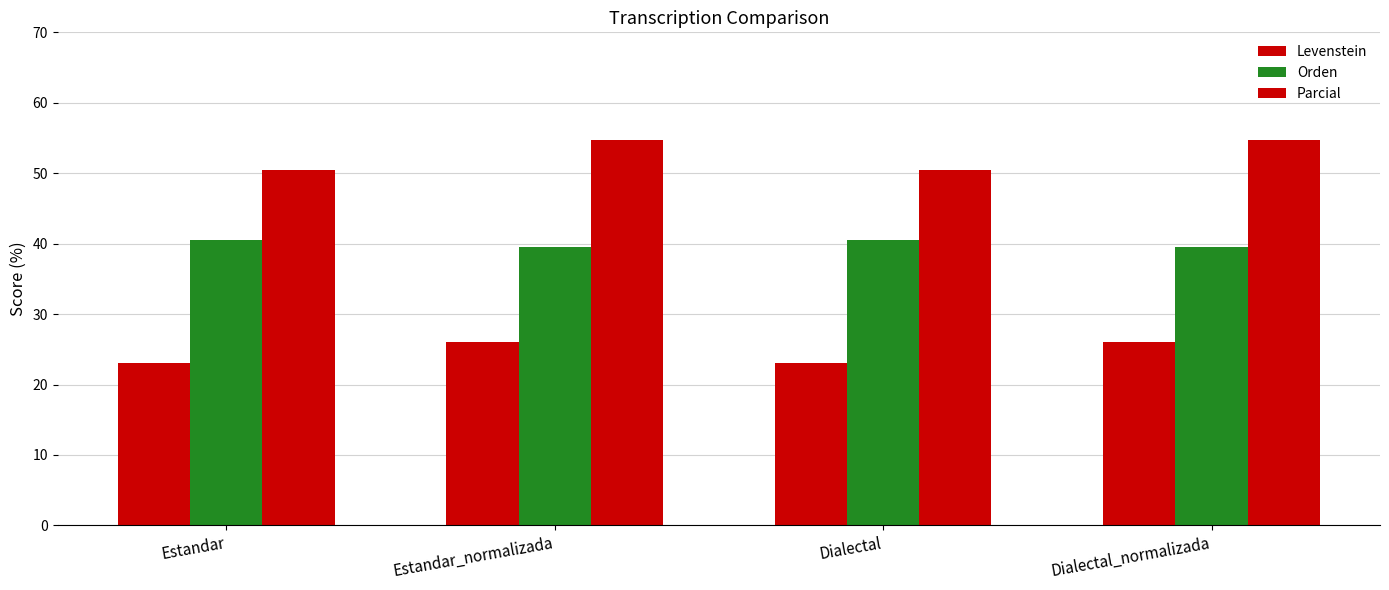

Reading left to right, what are all the values shown in this chart?

Levenstein: 23.1	26.1	23.1	26.1
Orden: 40.5	39.5	40.5	39.5
Parcial: 50.5	54.7	50.5	54.7